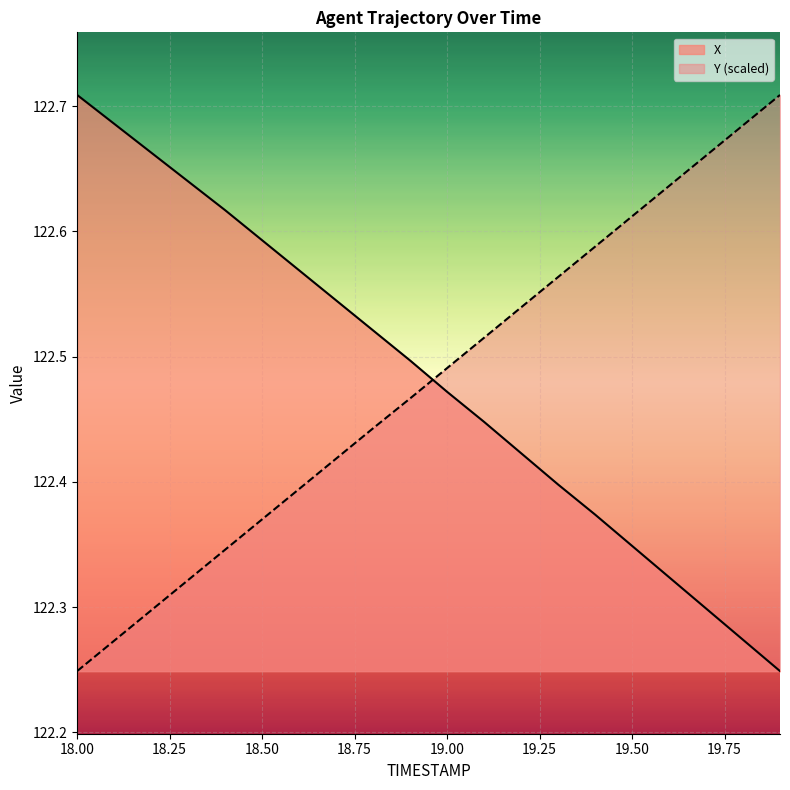

True or false: X has more than 0 points higher than both neighbors.

False